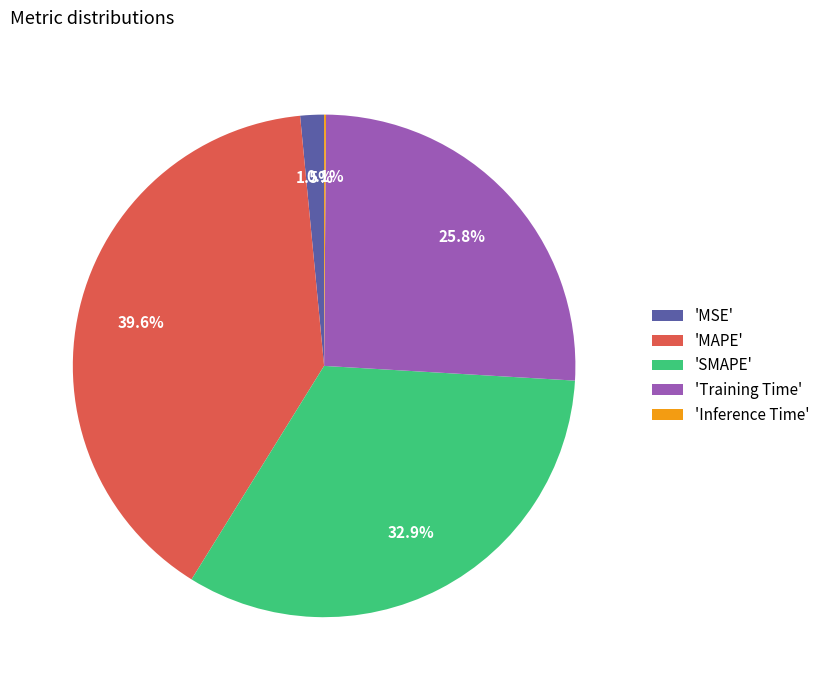

Do 'SMAPE' and 'MAPE' together represent more than half of the pie?

Yes